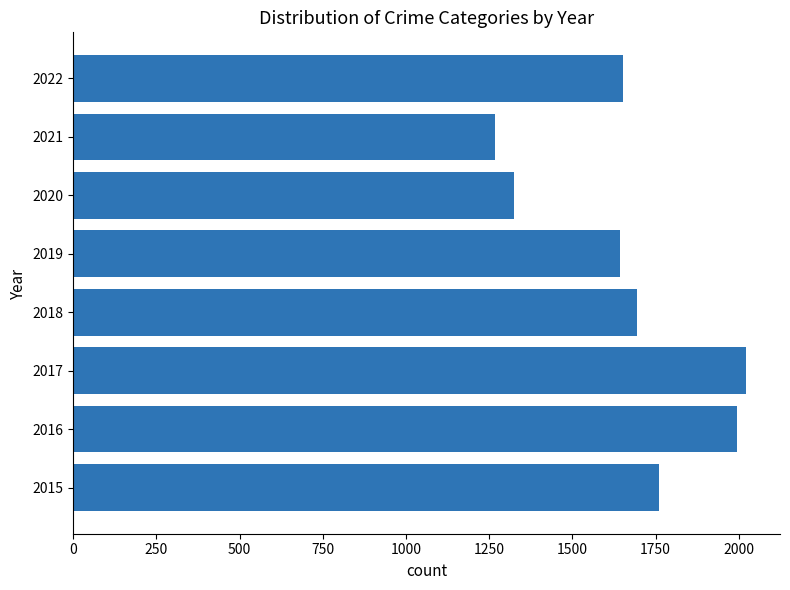

What is the change in value from 2021 to 2022?

+386